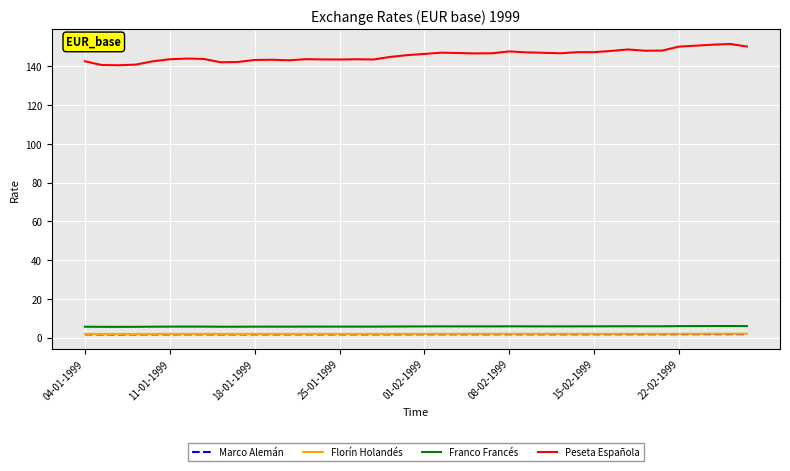

Which series has the largest range (max minus min)?

Peseta Española